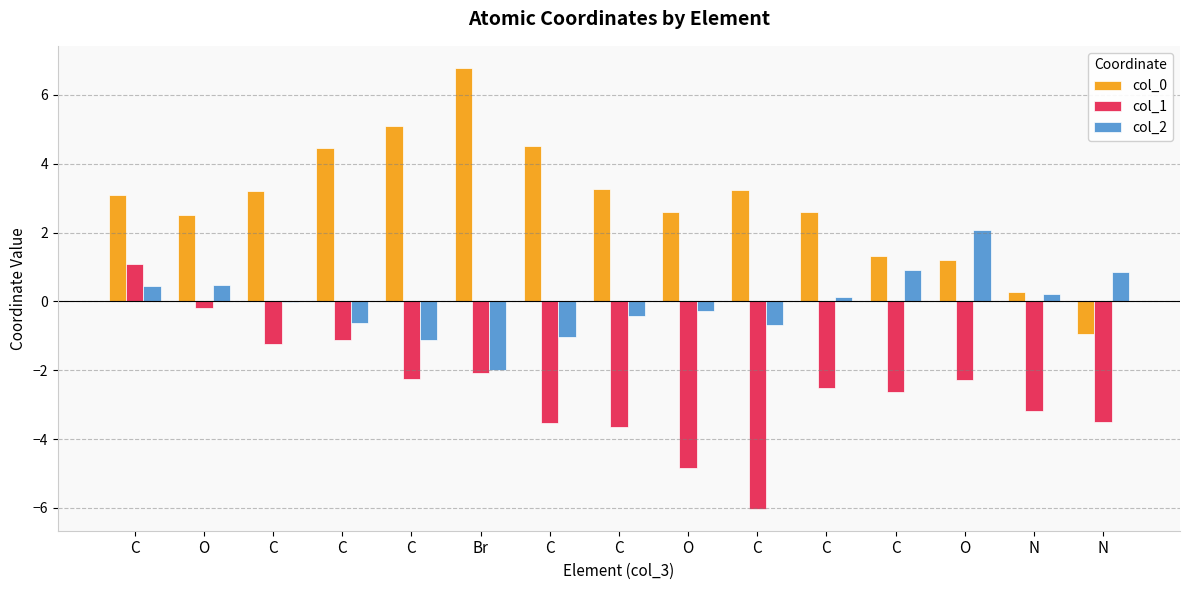

Is the value of col_2 at O greater than the value of col_0 at C?

No